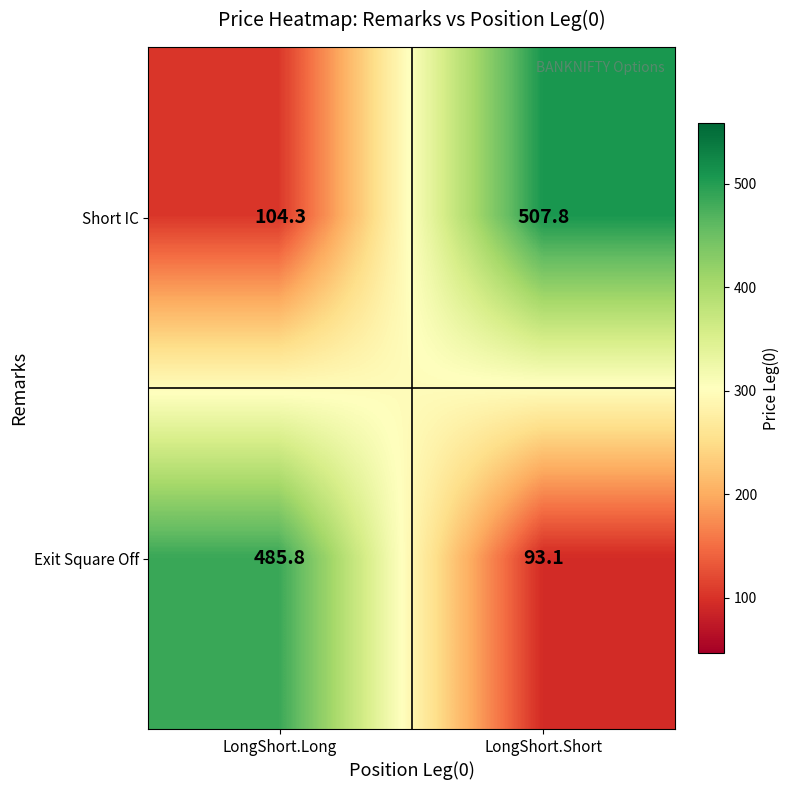

What is the total value across all series at LongShort.Short?

600.9